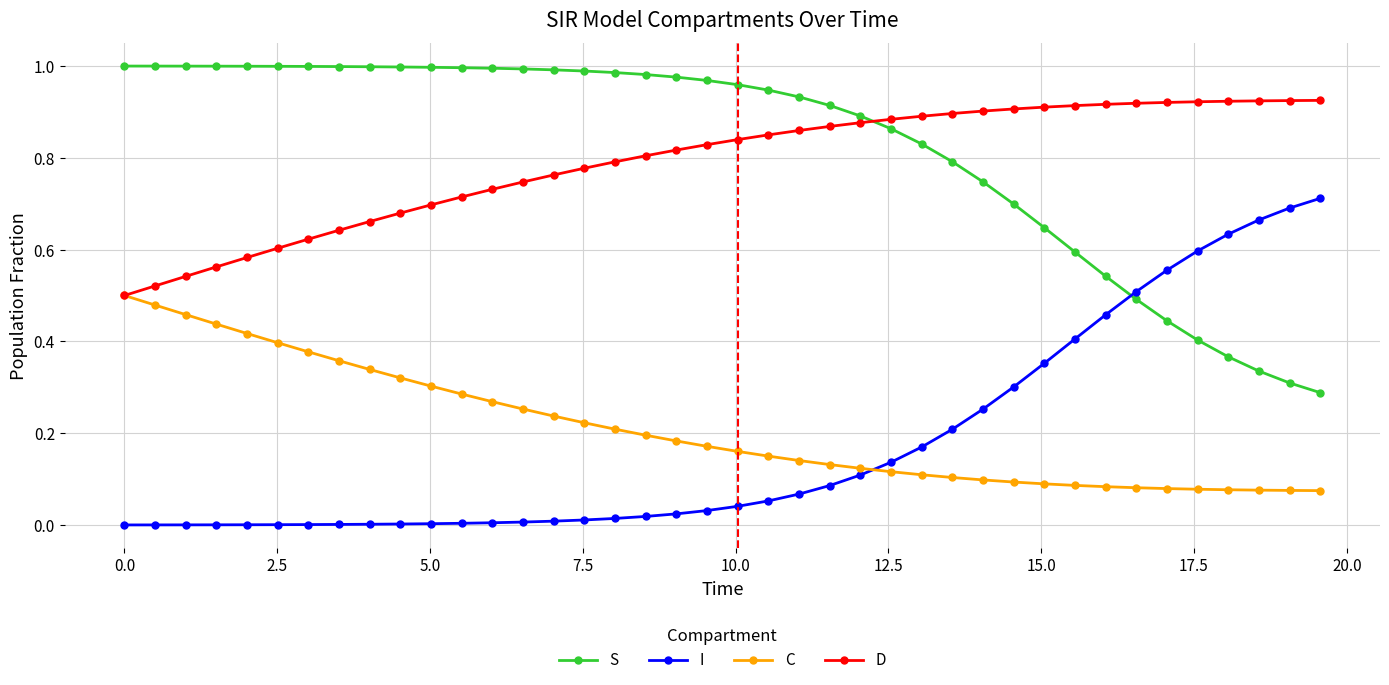

List the series in order of their peak value, highest first.

S, D, I, C